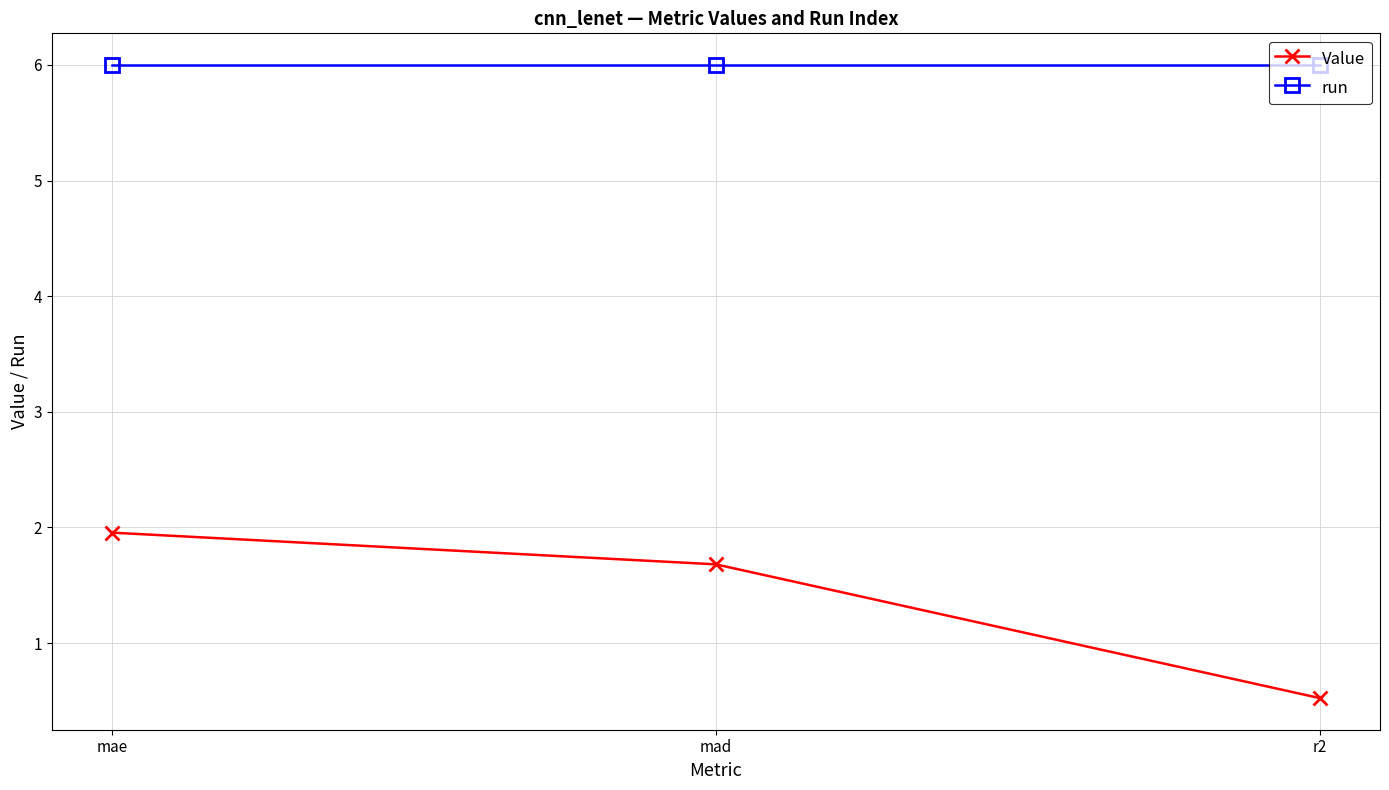

At which category is the sum across all series the highest?

mae